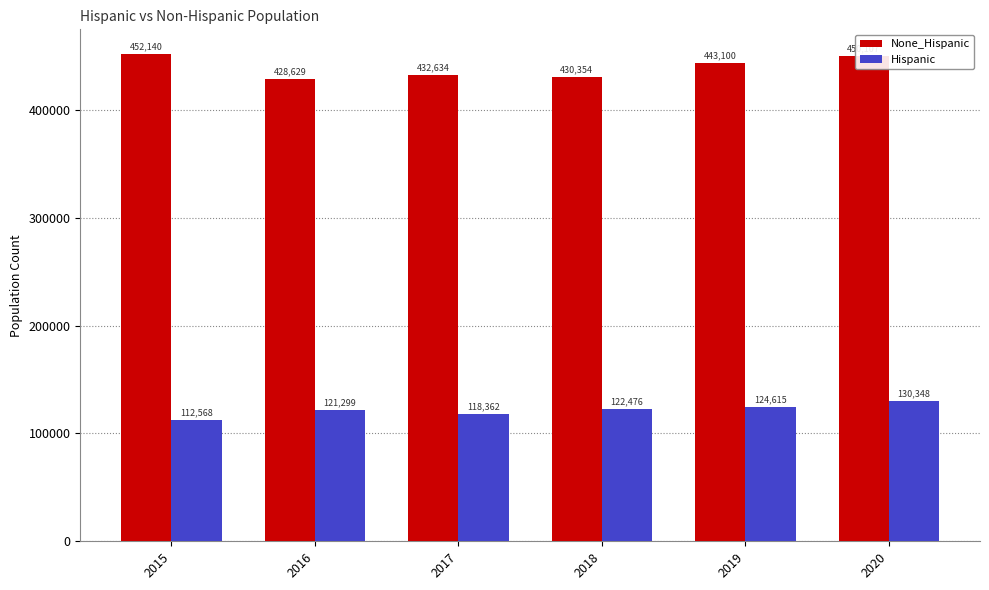

At how many categories does at least one series exceed 276911?

6